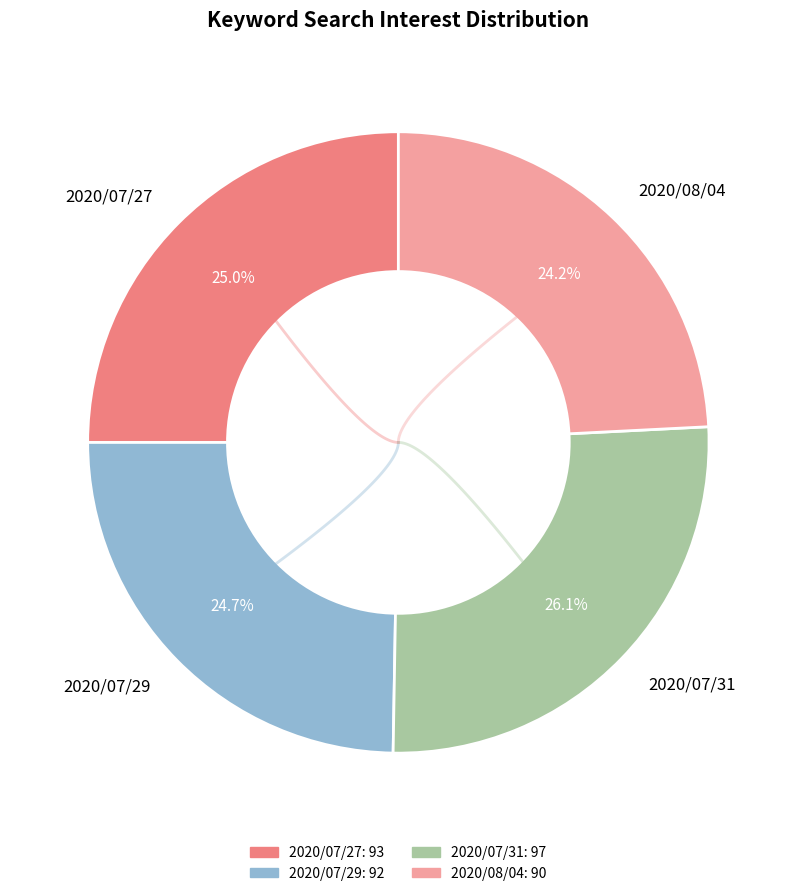

How many segments does this pie chart have?

4